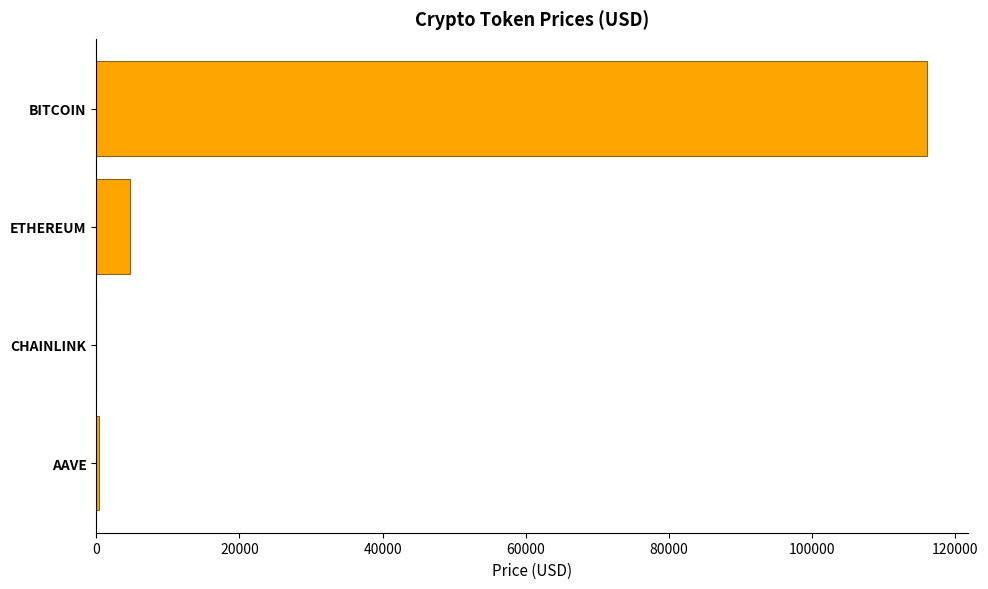

The value at ETHEREUM is 4690.9. True or false?

True